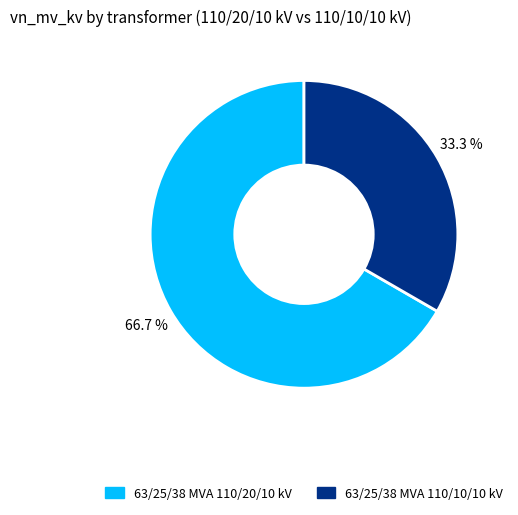

Is it true that 63/25/38 MVA 110/20/10 kV is 57% of the pie?

False